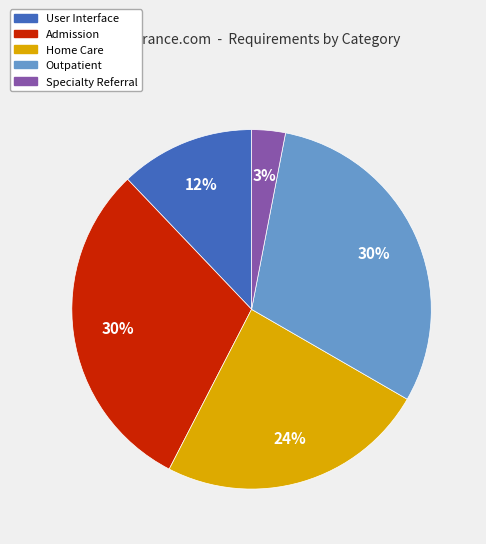

Which slice is the smallest?

Specialty Referral